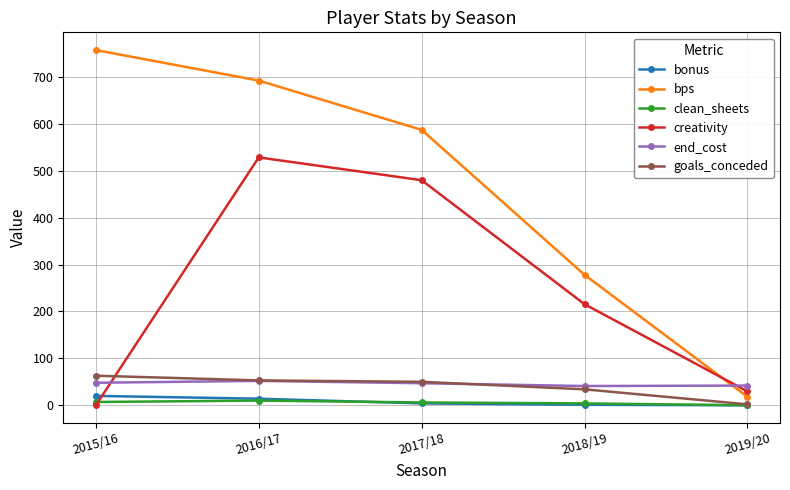

Which series has the largest range (max minus min)?

bps